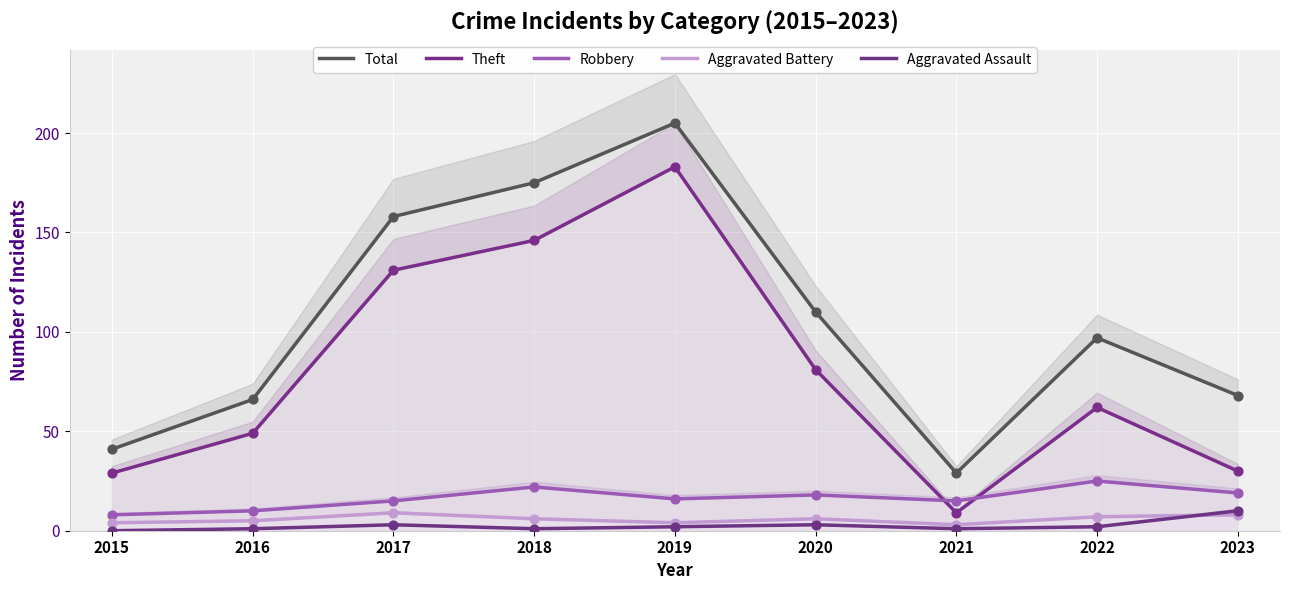

Which series has the largest total across all categories?

Total